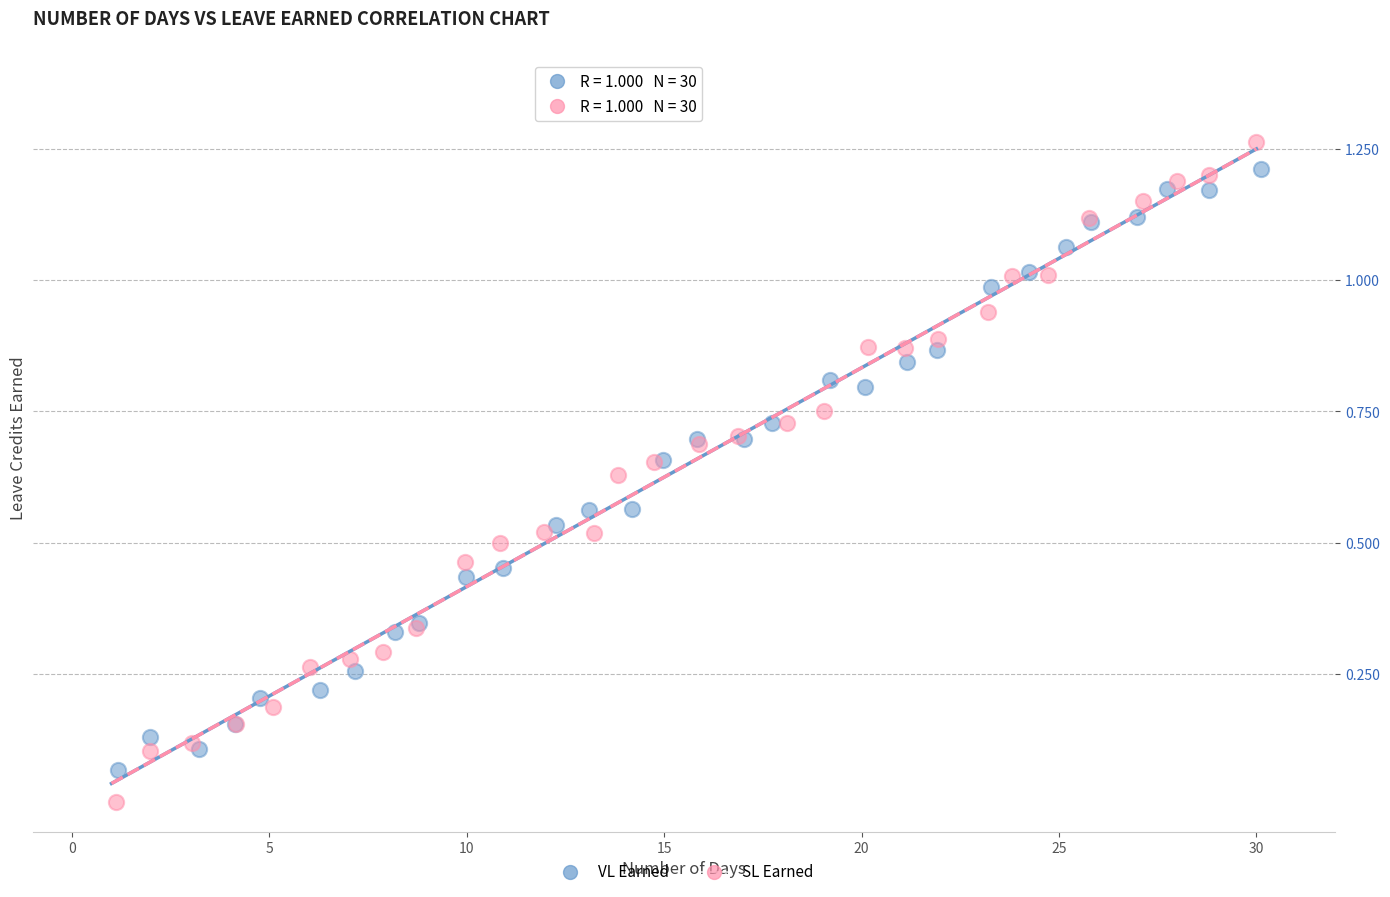

Which series has the widest spread of Y values?

SL Earned